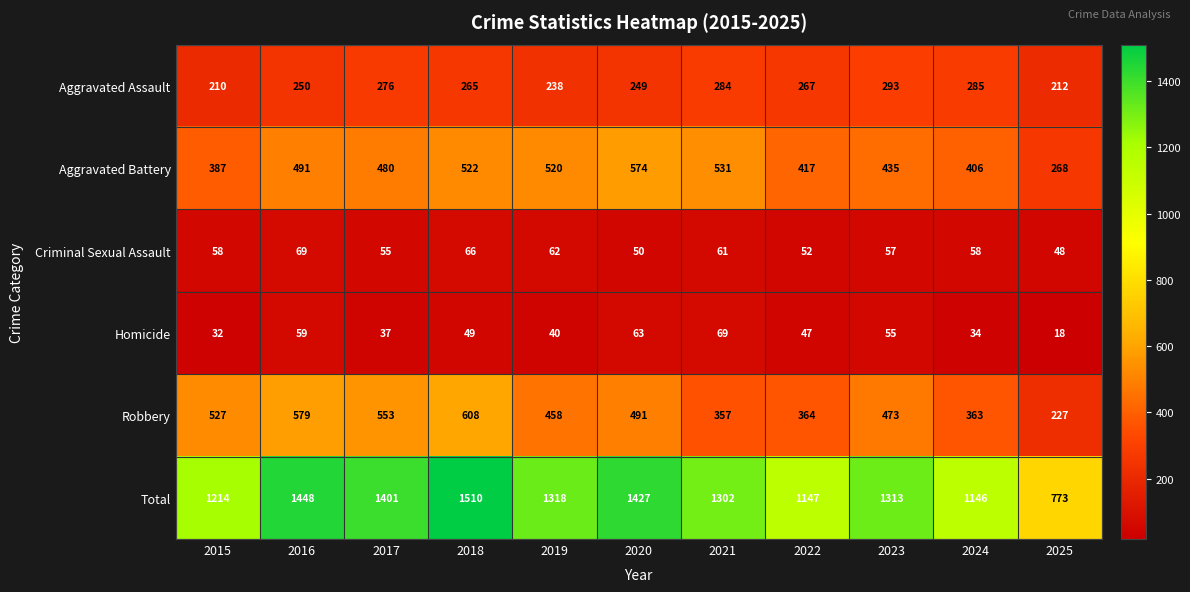

What is the difference between the second highest and minimum values in the Criminal Sexual Assault series?

18